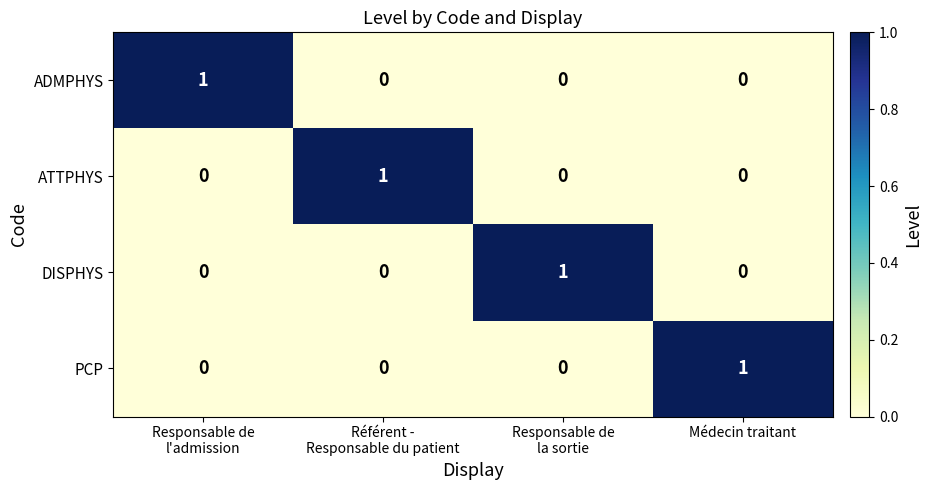

Is it true that PCP equals 0 at Médecin traitant?

False